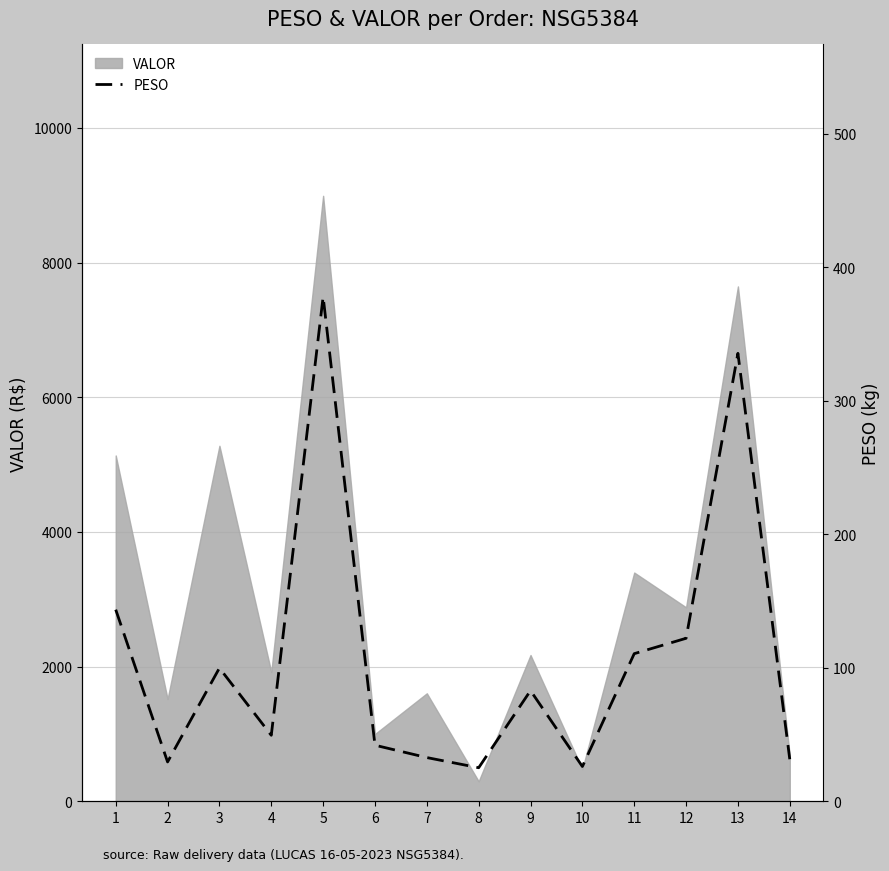

How many lines are shown in the chart?

1